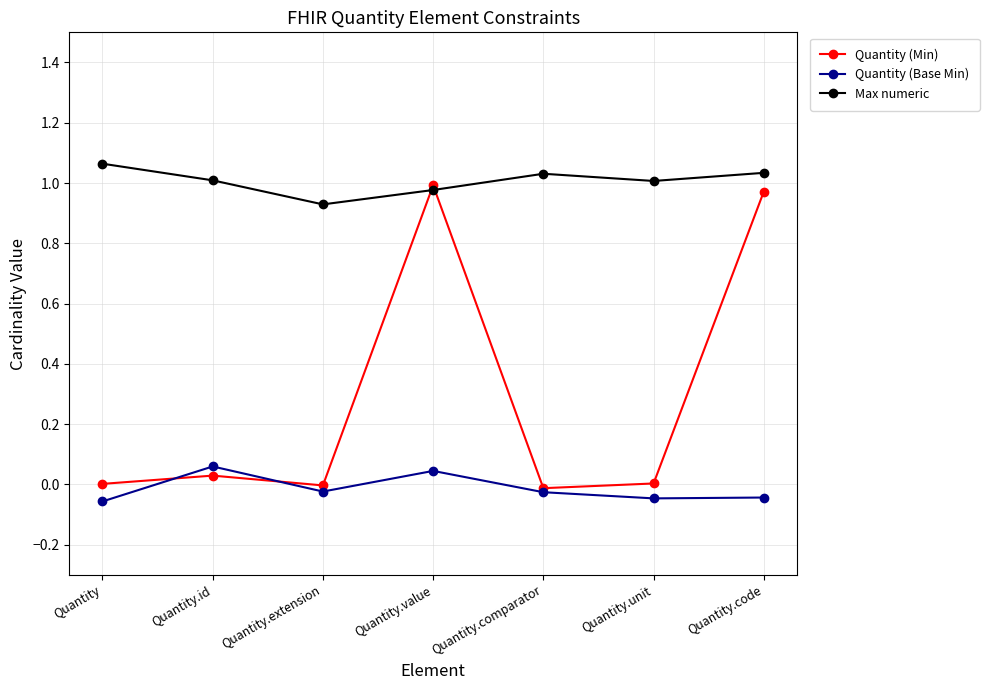

What is the spread (max minus min) of values at Quantity?

1.1